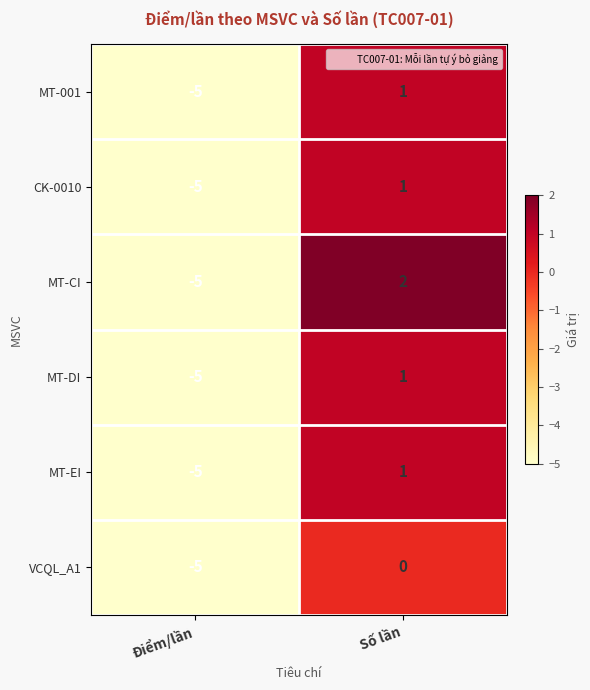

Which category has the lowest value across all series?

Điểm/lần